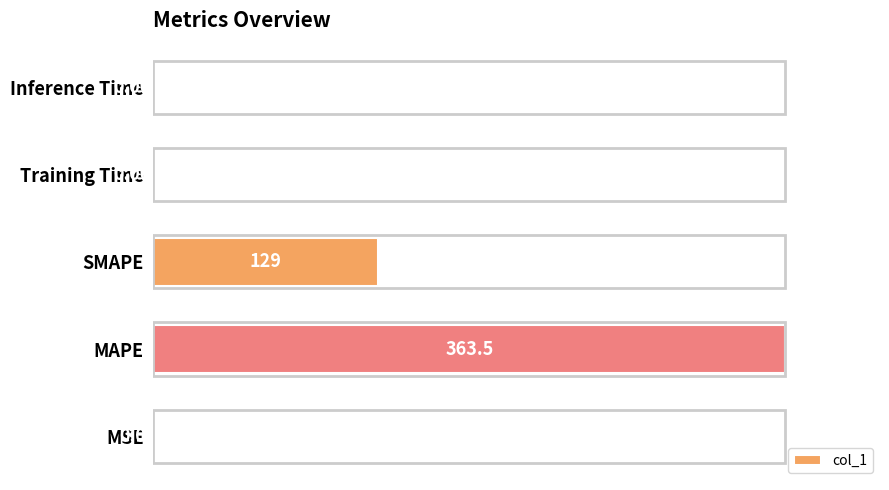

Which label corresponds to the largest value in the chart?

MAPE